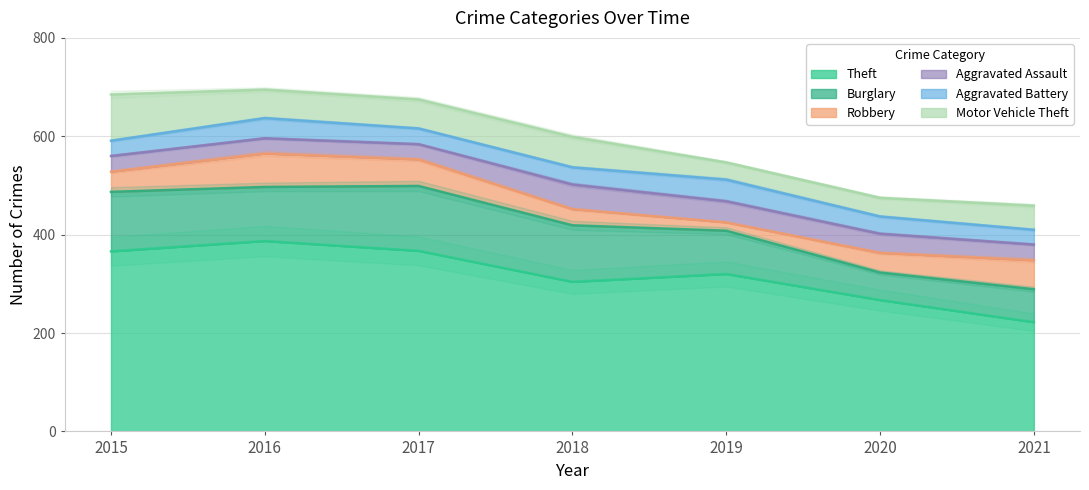

Which series has the largest range (max minus min)?

Theft